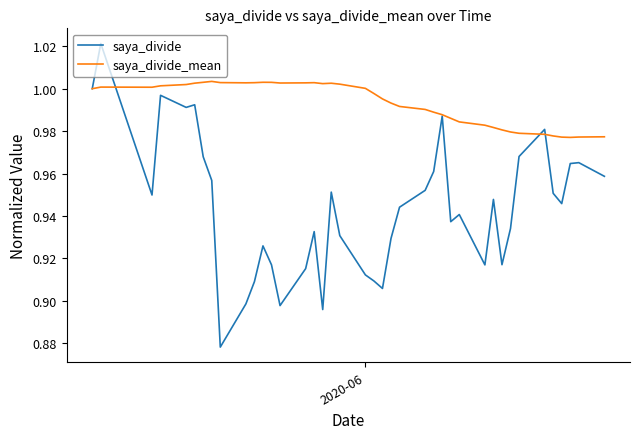

Rank the series by their average value, from highest to lowest.

saya_divide_mean, saya_divide